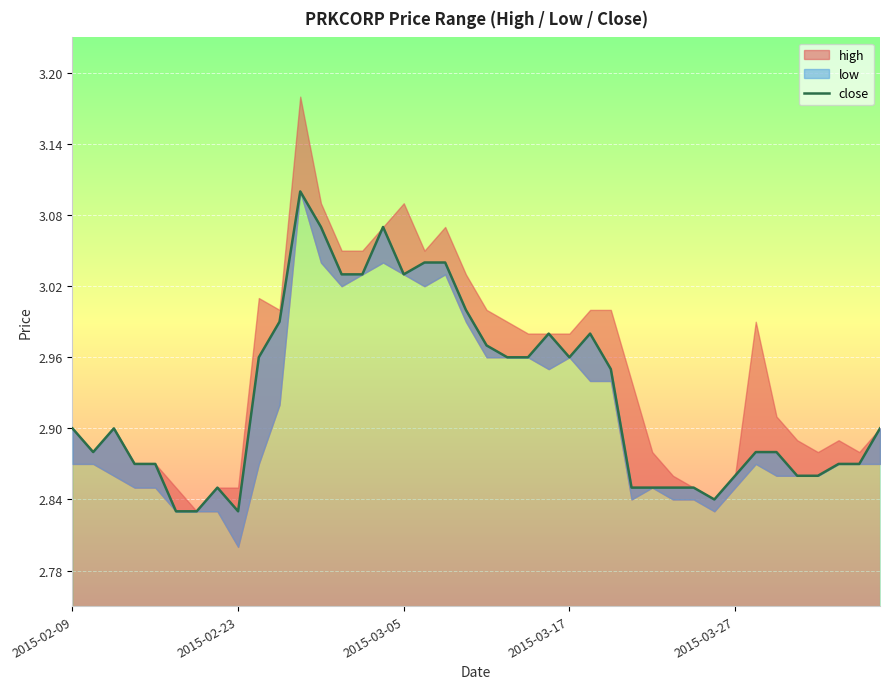

What position from the right is 37?

3